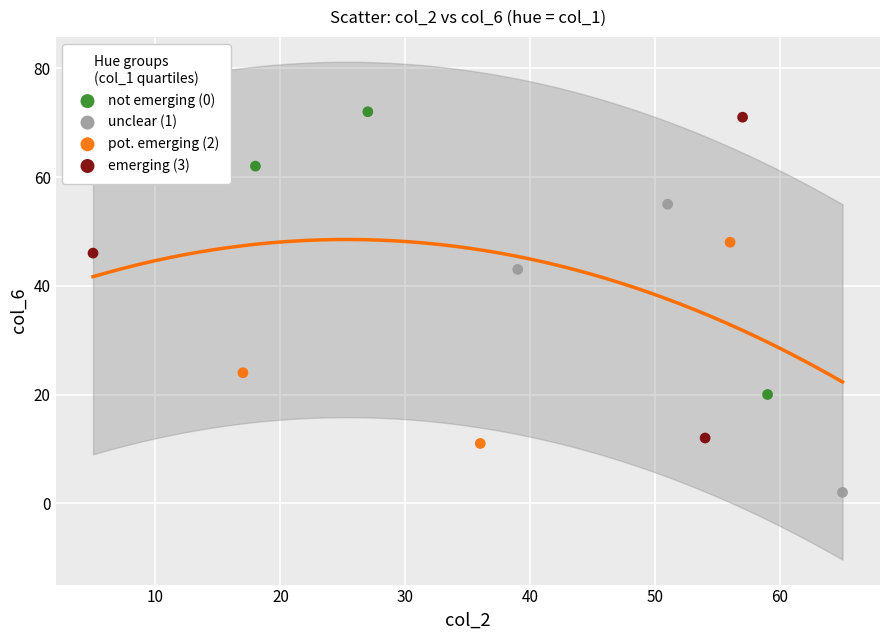

Which series has the largest Y range (max minus min)?

emerging (3)